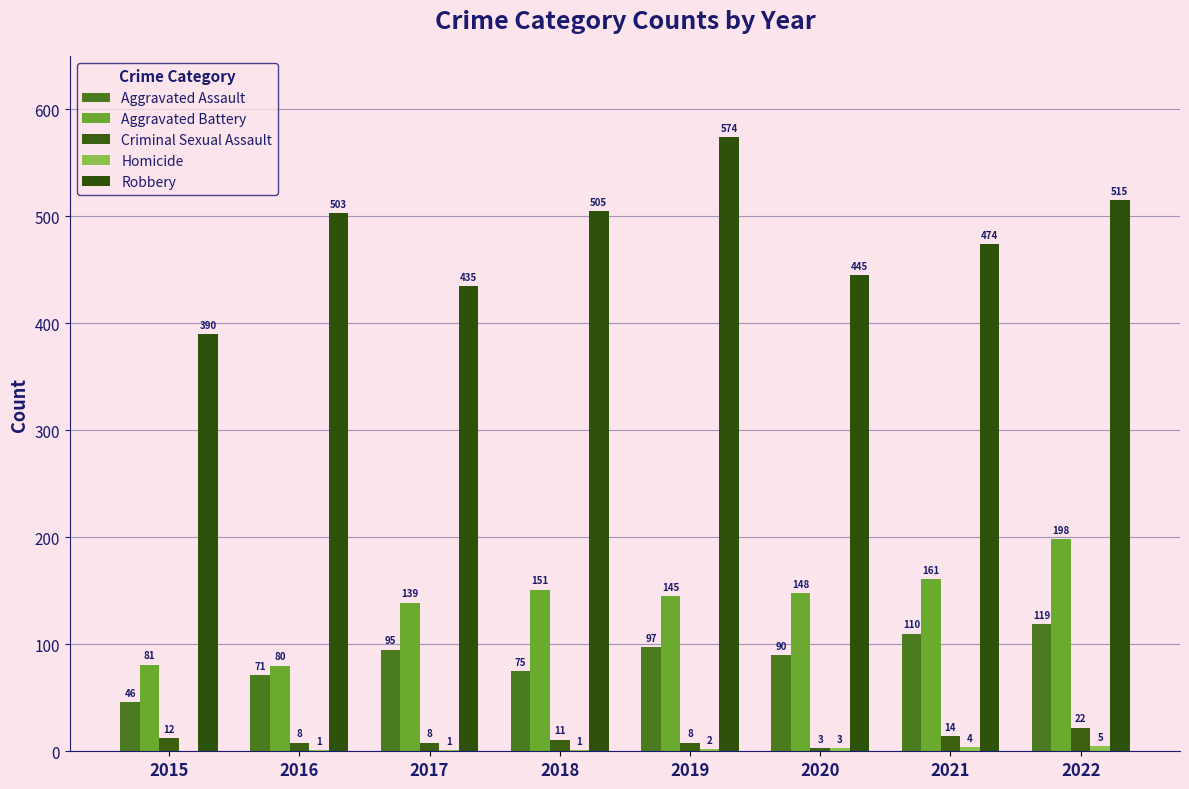

At which label does Aggravated Assault reach its minimum?

2015